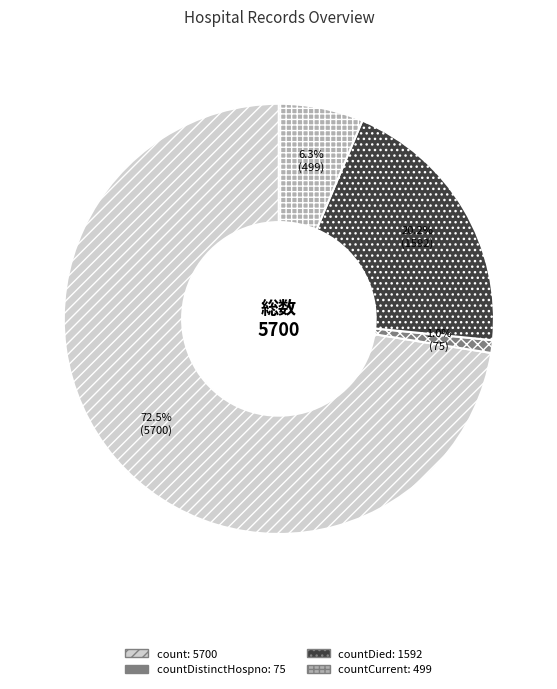

Is there any slice that represents more than half of the pie?

Yes